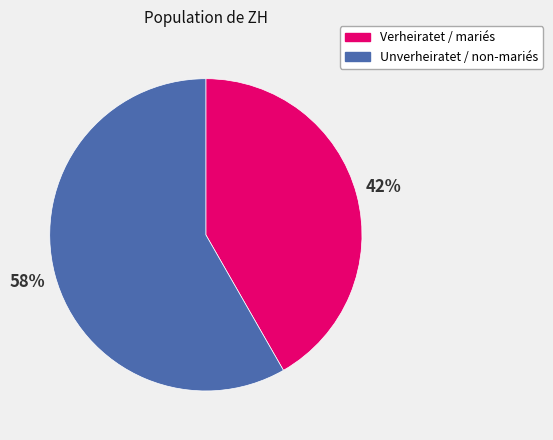

How many segments does this pie chart have?

2